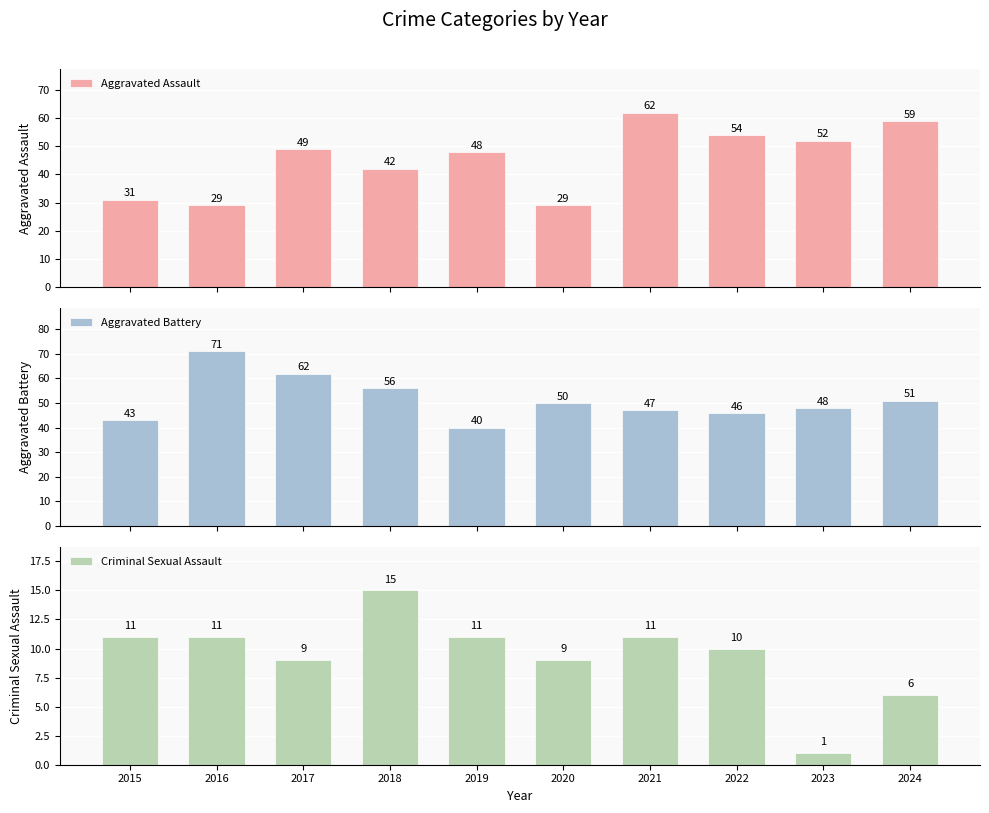

List the series in order of their peak value, highest first.

Aggravated Battery, Aggravated Assault, Criminal Sexual Assault